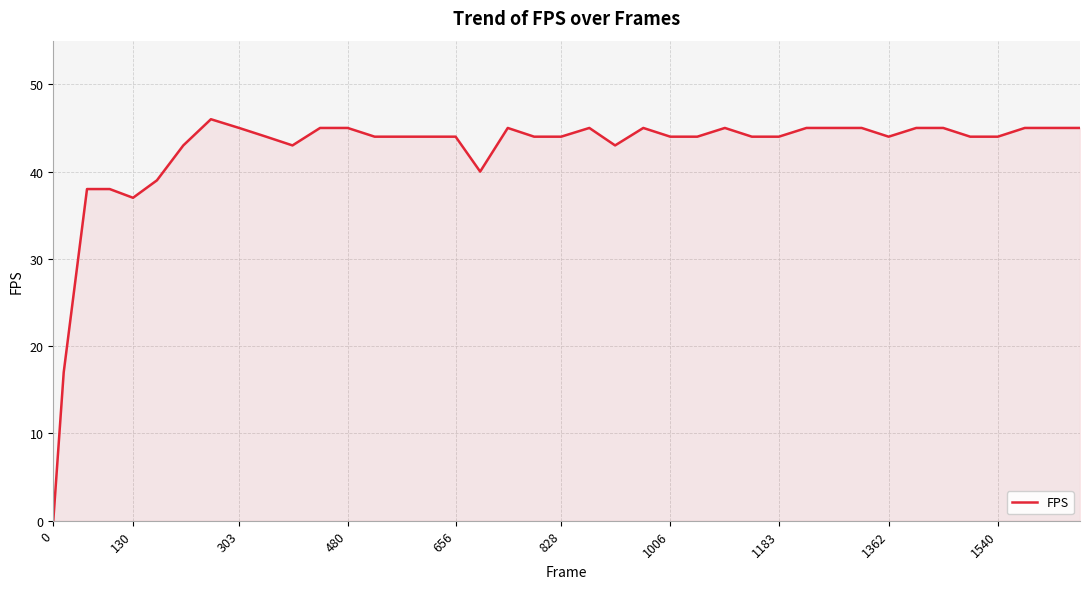

What is the difference between the maximum and minimum values?

46